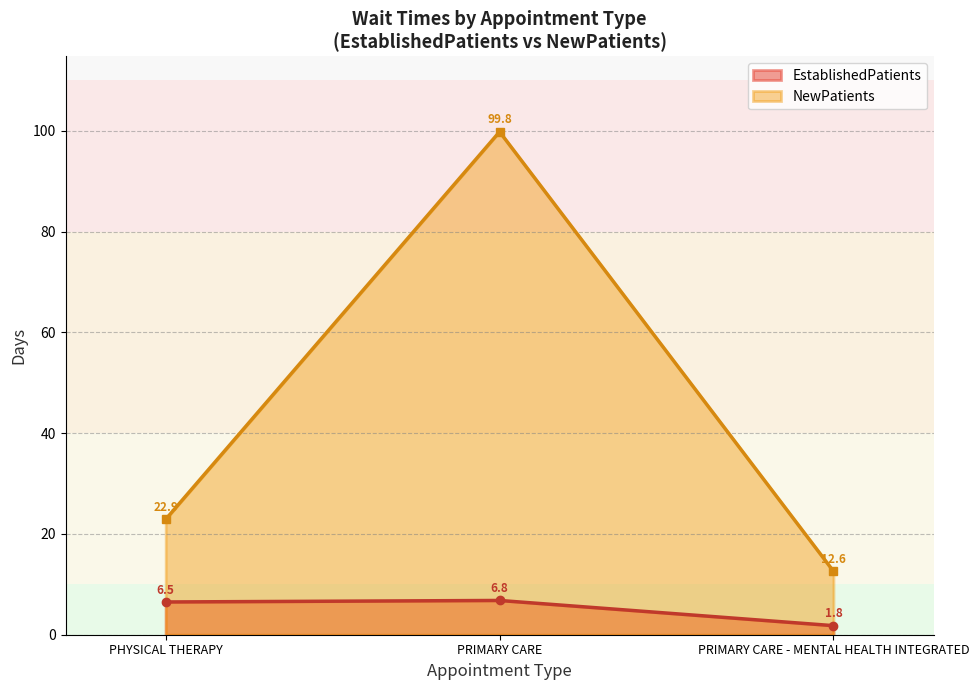

Which has a higher value, PHYSICAL THERAPY or PRIMARY CARE - MENTAL HEALTH INTEGRATED?

PHYSICAL THERAPY